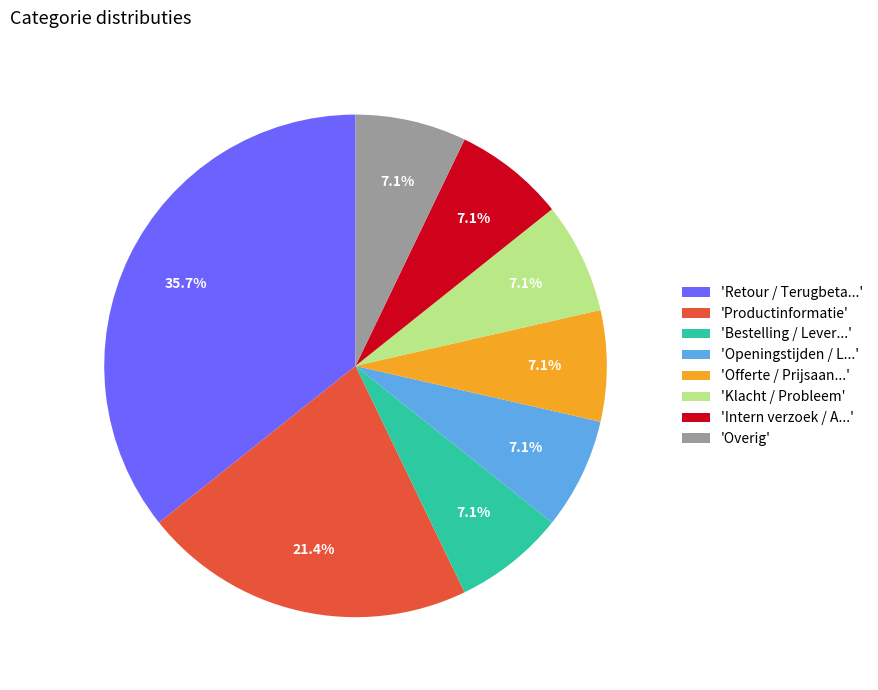

Does 'Bestelling / Lever...' account for over 50% of the chart?

No